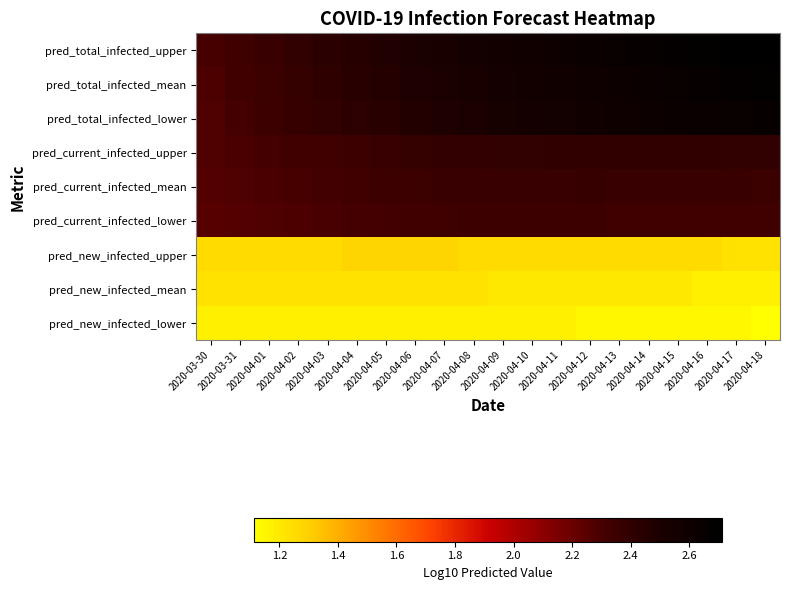

Reading right to left, transcribe all the data shown in this chart.

pred_total_infected_upper: 2020-04-18=2.7	2020-04-17=2.7	2020-04-16=2.7	2020-04-15=2.7	2020-04-14=2.7	2020-04-13=2.6	2020-04-12=2.6	2020-04-11=2.6	2020-04-10=2.6	2020-04-09=2.6	2020-04-08=2.5	2020-04-07=2.5	2020-04-06=2.5	2020-04-05=2.5	2020-04-04=2.5	2020-04-03=2.4	2020-04-02=2.4	2020-04-01=2.4	2020-03-31=2.3	2020-03-30=2.3
pred_total_infected_mean: 2020-04-18=2.7	2020-04-17=2.7	2020-04-16=2.7	2020-04-15=2.6	2020-04-14=2.6	2020-04-13=2.6	2020-04-12=2.6	2020-04-11=2.6	2020-04-10=2.6	2020-04-09=2.5	2020-04-08=2.5	2020-04-07=2.5	2020-04-06=2.5	2020-04-05=2.5	2020-04-04=2.4	2020-04-03=2.4	2020-04-02=2.4	2020-04-01=2.4	2020-03-31=2.3	2020-03-30=2.3
pred_total_infected_lower: 2020-04-18=2.7	2020-04-17=2.6	2020-04-16=2.6	2020-04-15=2.6	2020-04-14=2.6	2020-04-13=2.6	2020-04-12=2.6	2020-04-11=2.6	2020-04-10=2.5	2020-04-09=2.5	2020-04-08=2.5	2020-04-07=2.5	2020-04-06=2.5	2020-04-05=2.4	2020-04-04=2.4	2020-04-03=2.4	2020-04-02=2.4	2020-04-01=2.3	2020-03-31=2.3	2020-03-30=2.3
pred_current_infected_upper: 2020-04-18=2.4	2020-04-17=2.4	2020-04-16=2.4	2020-04-15=2.4	2020-04-14=2.4	2020-04-13=2.4	2020-04-12=2.4	2020-04-11=2.4	2020-04-10=2.4	2020-04-09=2.4	2020-04-08=2.4	2020-04-07=2.4	2020-04-06=2.4	2020-04-05=2.4	2020-04-04=2.4	2020-04-03=2.3	2020-04-02=2.3	2020-04-01=2.3	2020-03-31=2.3	2020-03-30=2.3
pred_current_infected_mean: 2020-04-18=2.4	2020-04-17=2.4	2020-04-16=2.4	2020-04-15=2.4	2020-04-14=2.4	2020-04-13=2.4	2020-04-12=2.4	2020-04-11=2.4	2020-04-10=2.4	2020-04-09=2.4	2020-04-08=2.4	2020-04-07=2.4	2020-04-06=2.4	2020-04-05=2.3	2020-04-04=2.3	2020-04-03=2.3	2020-04-02=2.3	2020-04-01=2.3	2020-03-31=2.3	2020-03-30=2.3
pred_current_infected_lower: 2020-04-18=2.3	2020-04-17=2.3	2020-04-16=2.3	2020-04-15=2.3	2020-04-14=2.3	2020-04-13=2.3	2020-04-12=2.3	2020-04-11=2.3	2020-04-10=2.3	2020-04-09=2.3	2020-04-08=2.3	2020-04-07=2.3	2020-04-06=2.3	2020-04-05=2.3	2020-04-04=2.3	2020-04-03=2.3	2020-04-02=2.3	2020-04-01=2.3	2020-03-31=2.3	2020-03-30=2.3
pred_new_infected_upper: 2020-04-18=1.2	2020-04-17=1.2	2020-04-16=1.3	2020-04-15=1.3	2020-04-14=1.3	2020-04-13=1.3	2020-04-12=1.3	2020-04-11=1.3	2020-04-10=1.3	2020-04-09=1.3	2020-04-08=1.3	2020-04-07=1.3	2020-04-06=1.3	2020-04-05=1.3	2020-04-04=1.3	2020-04-03=1.3	2020-04-02=1.3	2020-04-01=1.3	2020-03-31=1.3	2020-03-30=1.3
pred_new_infected_mean: 2020-04-18=1.2	2020-04-17=1.2	2020-04-16=1.2	2020-04-15=1.2	2020-04-14=1.2	2020-04-13=1.2	2020-04-12=1.2	2020-04-11=1.2	2020-04-10=1.2	2020-04-09=1.2	2020-04-08=1.2	2020-04-07=1.2	2020-04-06=1.2	2020-04-05=1.2	2020-04-04=1.2	2020-04-03=1.2	2020-04-02=1.2	2020-04-01=1.2	2020-03-31=1.2	2020-03-30=1.2
pred_new_infected_lower: 2020-04-18=1.1	2020-04-17=1.1	2020-04-16=1.1	2020-04-15=1.1	2020-04-14=1.1	2020-04-13=1.1	2020-04-12=1.1	2020-04-11=1.2	2020-04-10=1.2	2020-04-09=1.2	2020-04-08=1.2	2020-04-07=1.2	2020-04-06=1.2	2020-04-05=1.2	2020-04-04=1.2	2020-04-03=1.2	2020-04-02=1.2	2020-04-01=1.2	2020-03-31=1.2	2020-03-30=1.2